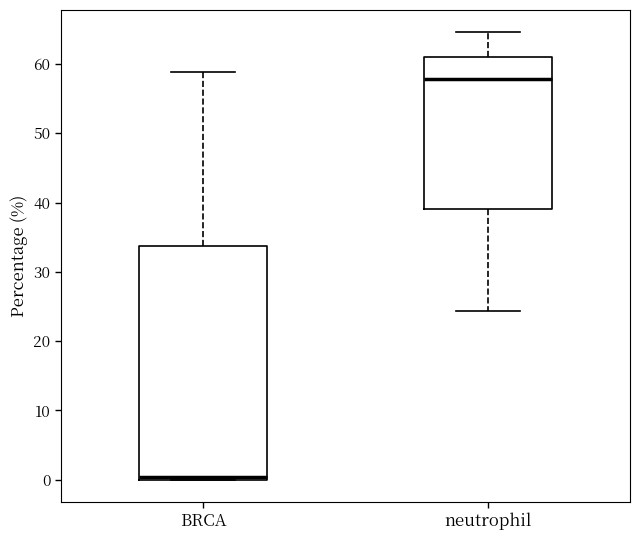

Where is the lower edge of the box for neutrophil on the y-axis? The values are not printed on the chart, so give them approximately, as read against the axis.

39